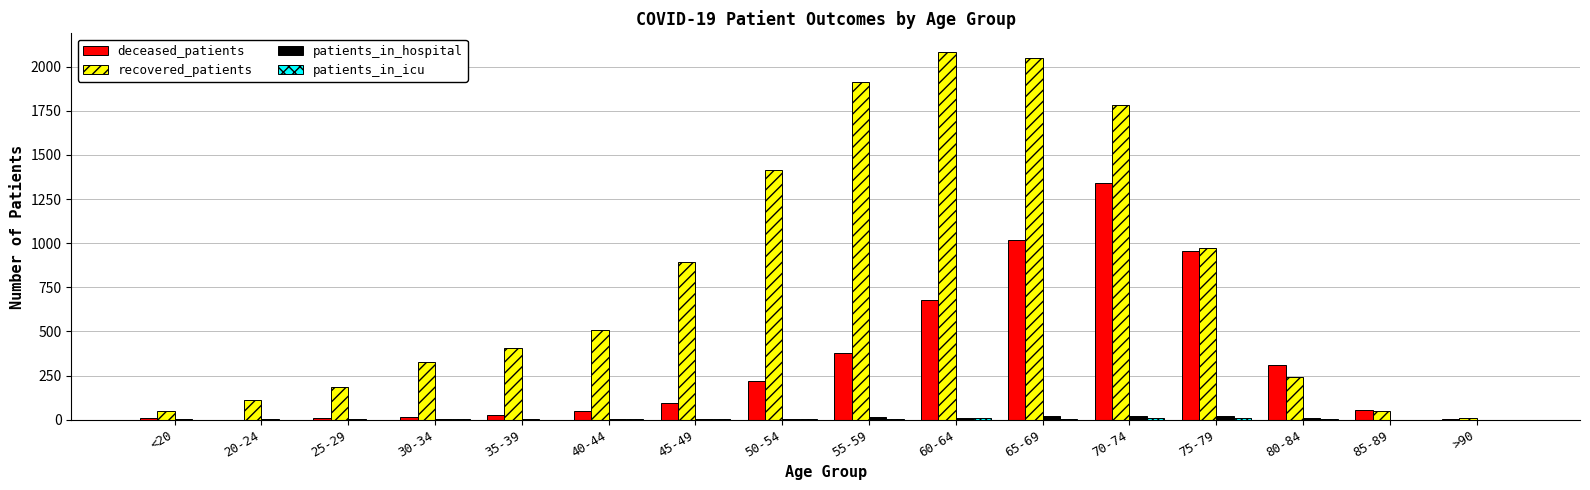

Which series has the largest total across all categories?

recovered_patients